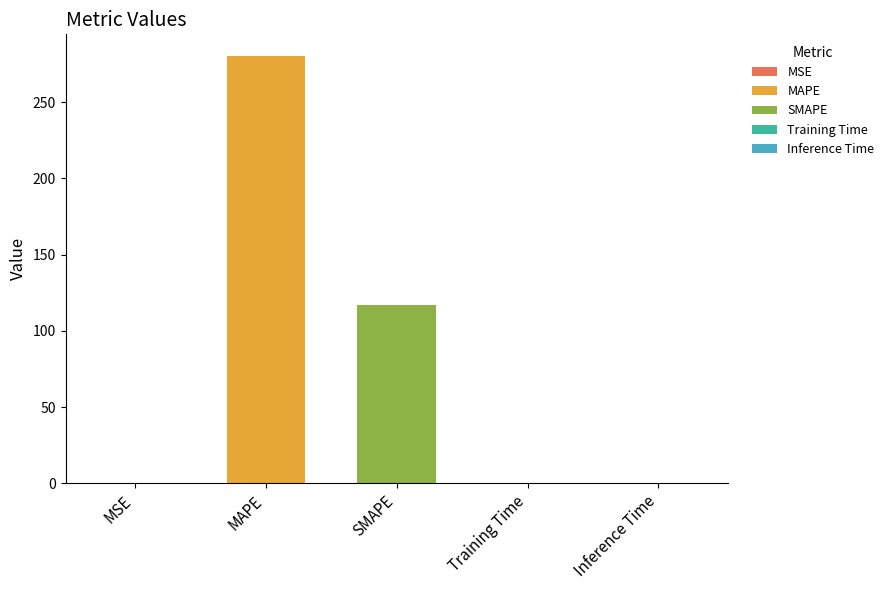

Rank the categories by value from highest to lowest.

MAPE, SMAPE, MSE, Inference Time, Training Time